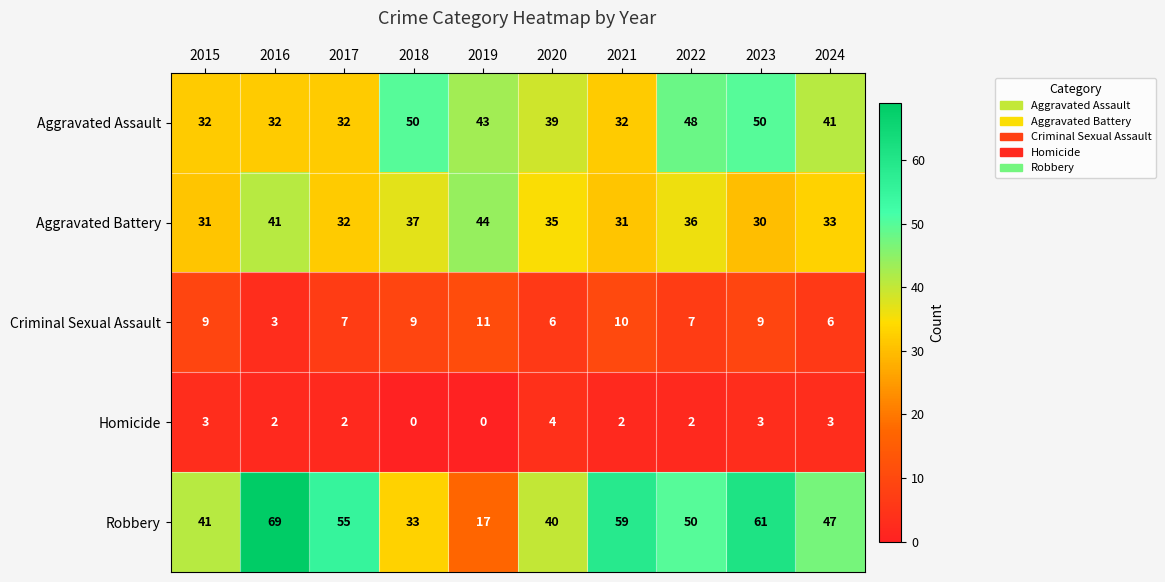

True or false: Aggravated Assault has a value of 56 at 2016.

False